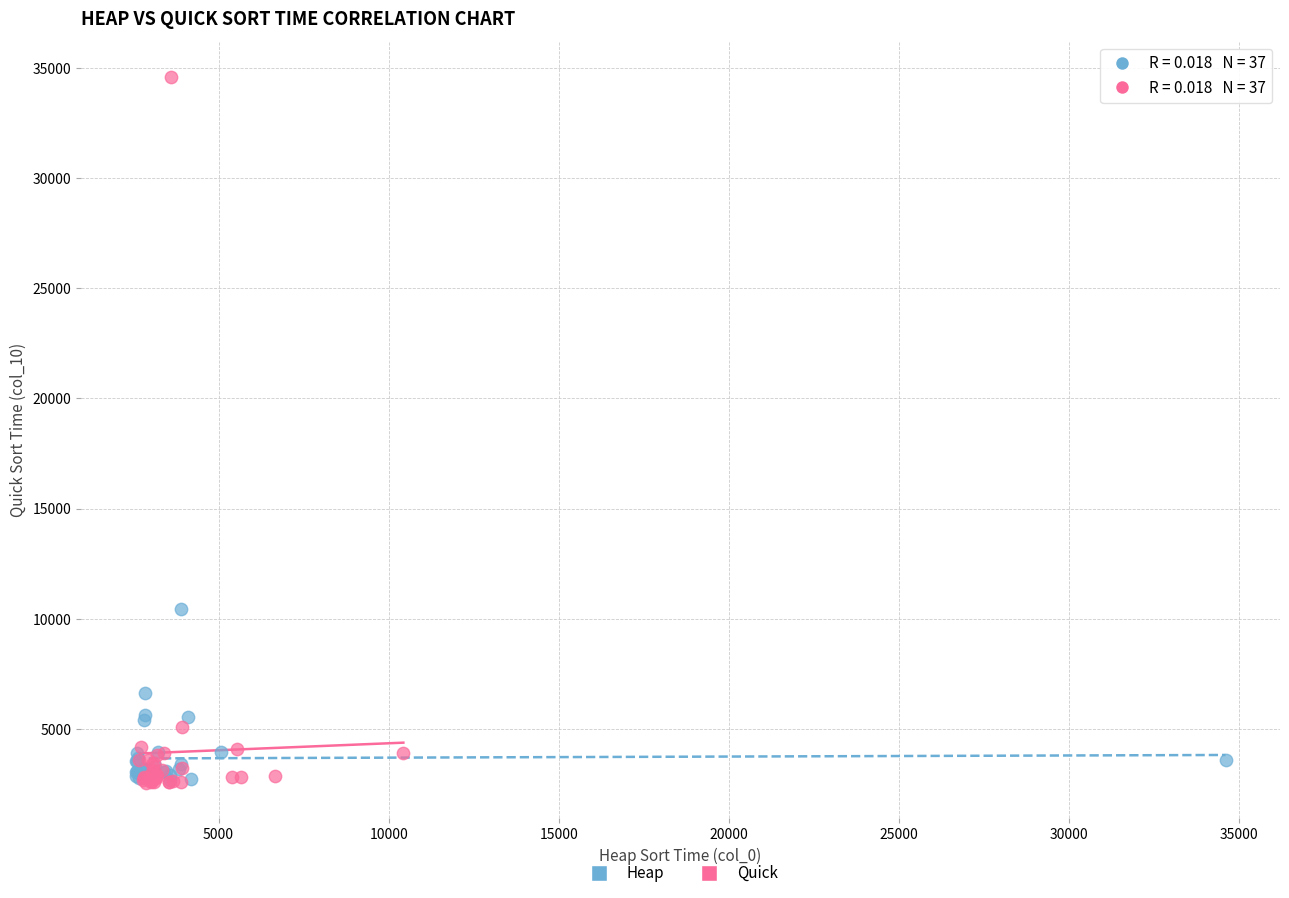

What are all the series names shown in the legend?

Heap, Quick